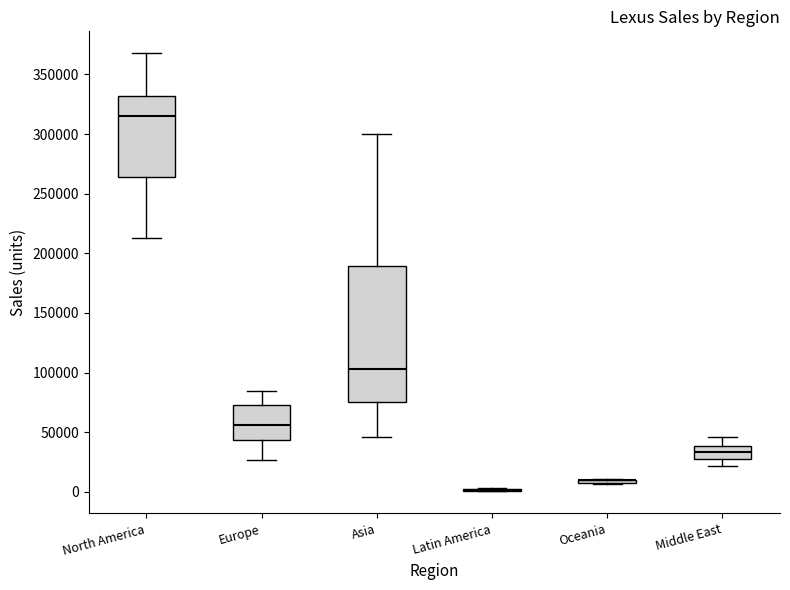

Which box is the tallest, from its lower edge to its upper edge?

Asia